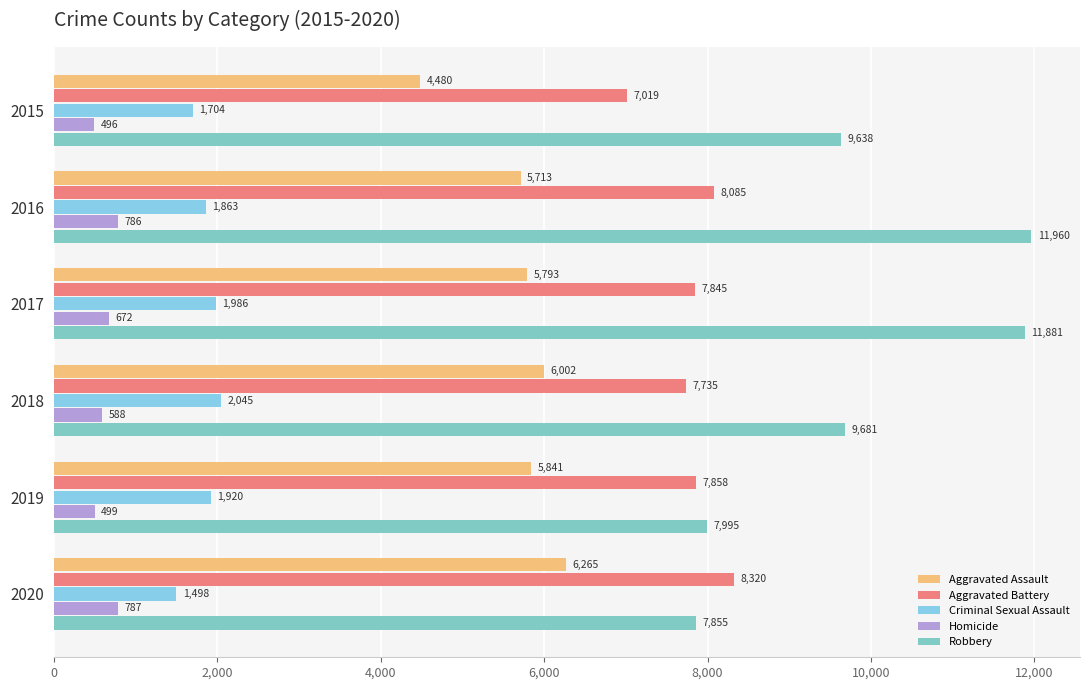

How many categories are shown in the chart?

6